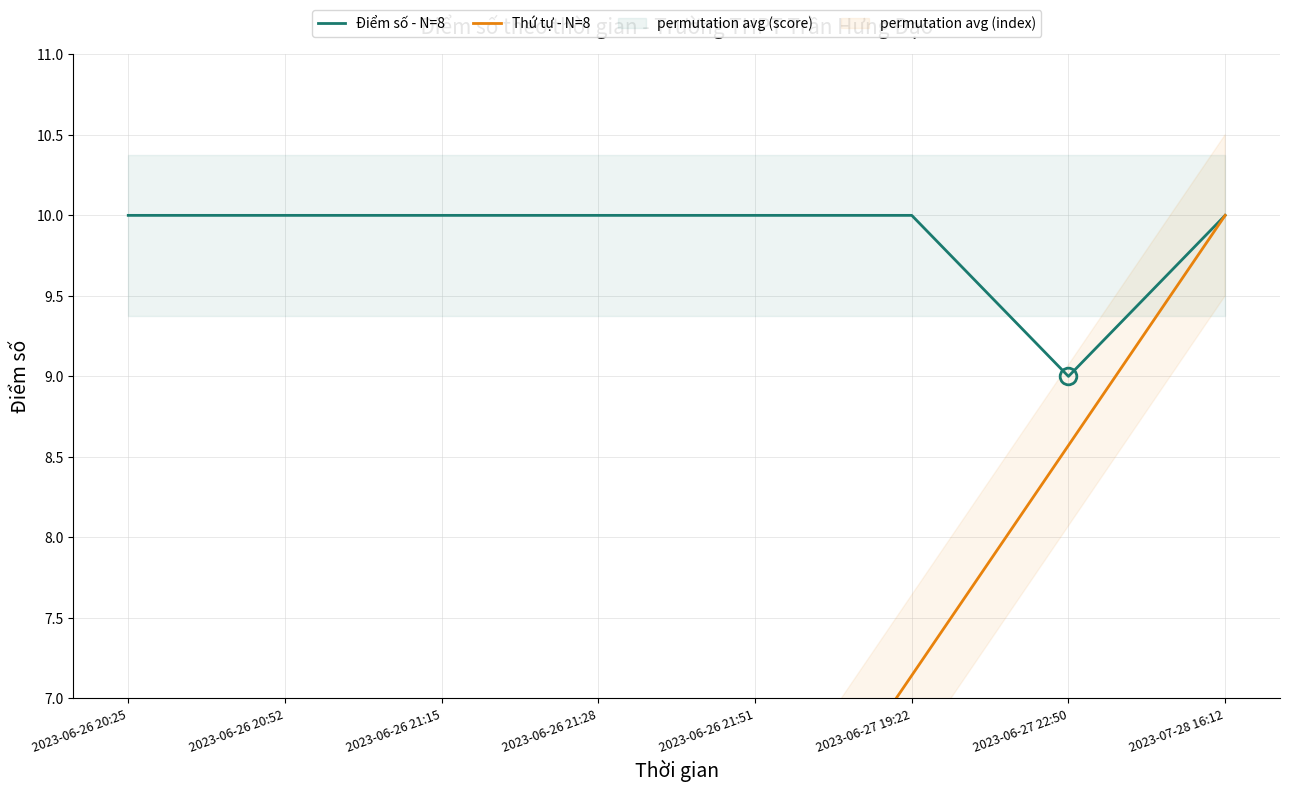

True or false: Điểm số - N=8 and Thứ tự - N=8 intersect in this chart.

False